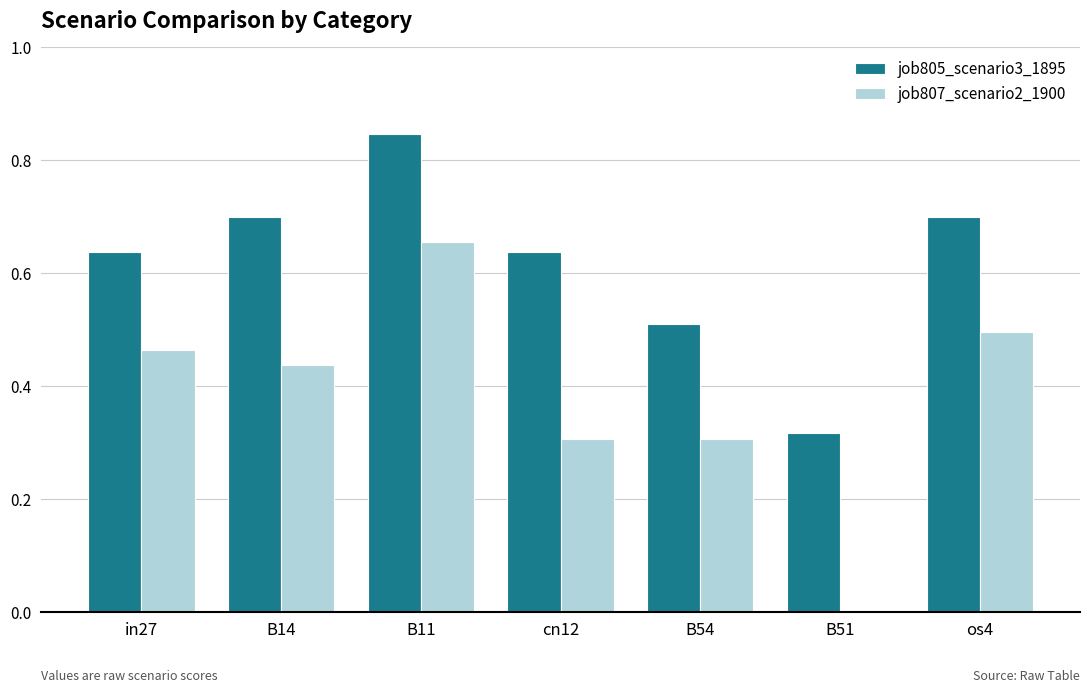

The value of job805_scenario3_1895 at cn12 is 0.3. True or false?

False